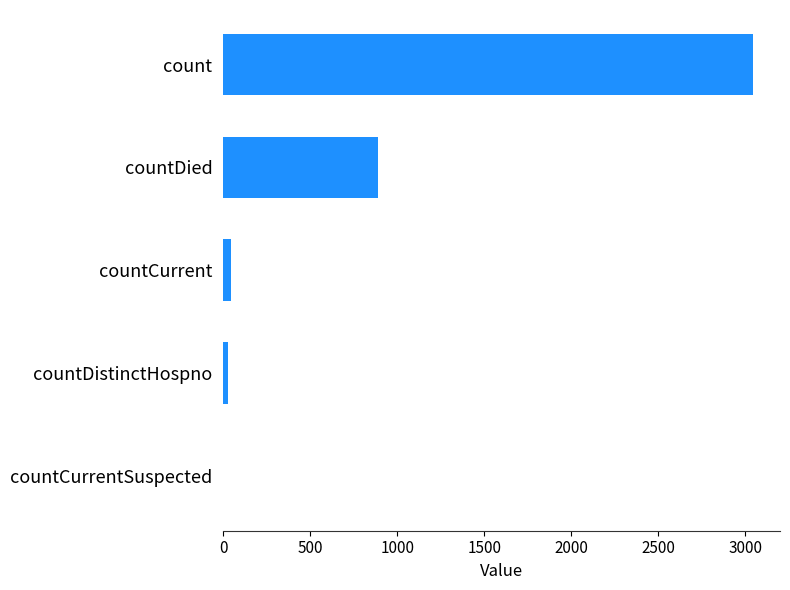

Reading top to bottom, list all the values displayed in this chart.

count=3046	countDied=888	countCurrent=43	countDistinctHospno=29	countCurrentSuspected=0